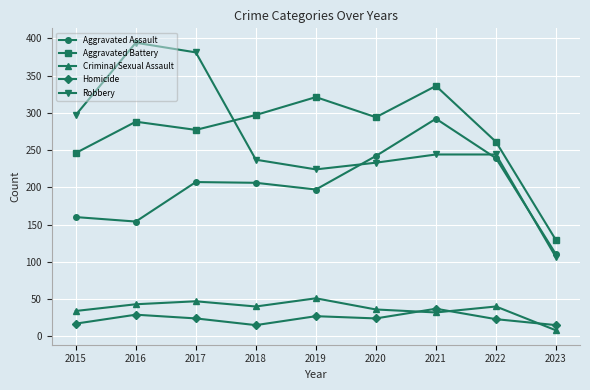

What is the value of the Robbery point at the 2nd from the left?

394